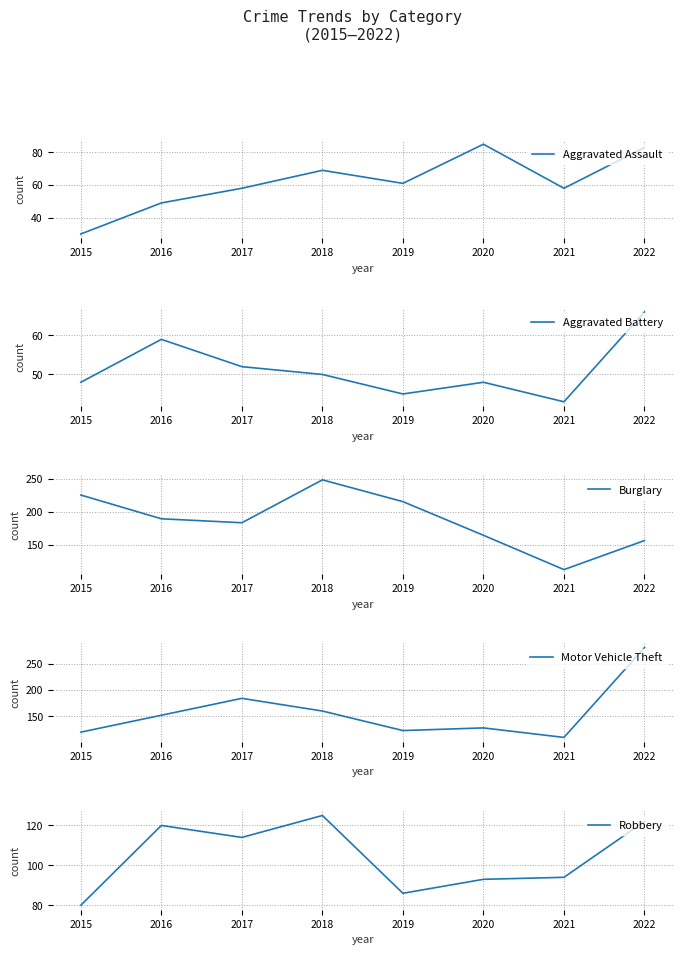

Is the value of Robbery at 2015 greater than the value of Aggravated Assault at 2020?

No